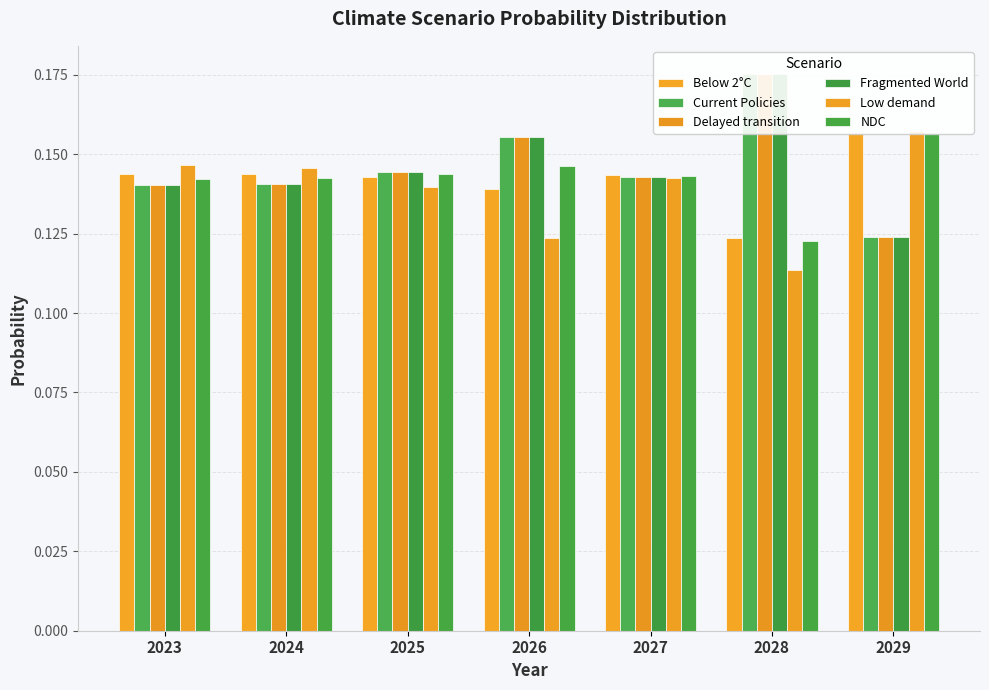

The value of Fragmented World at 2026 is 0.2. True or false?

False